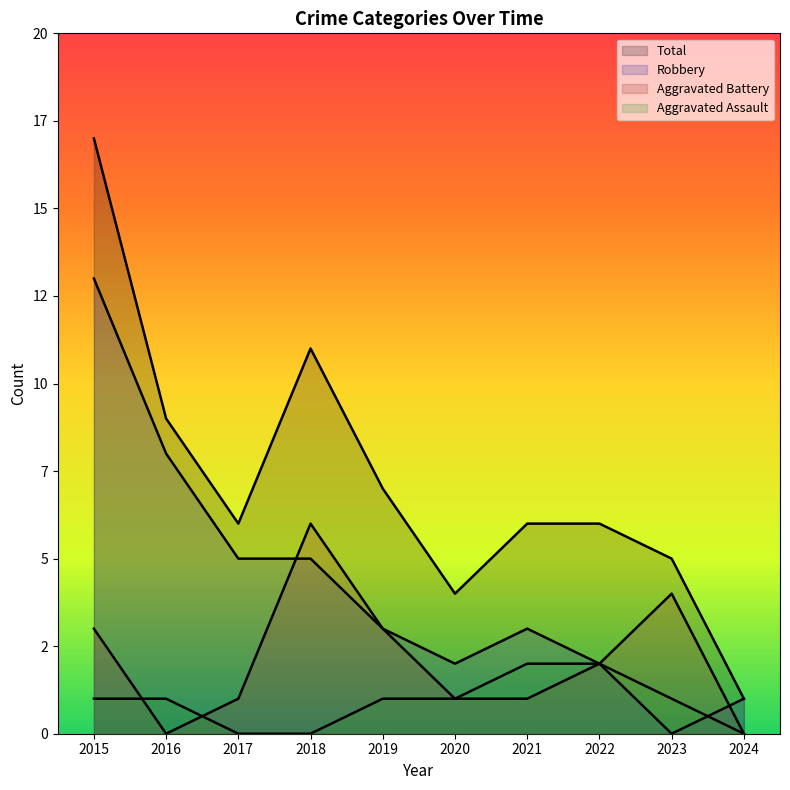

How many data points in Aggravated Battery are less than 2?

5